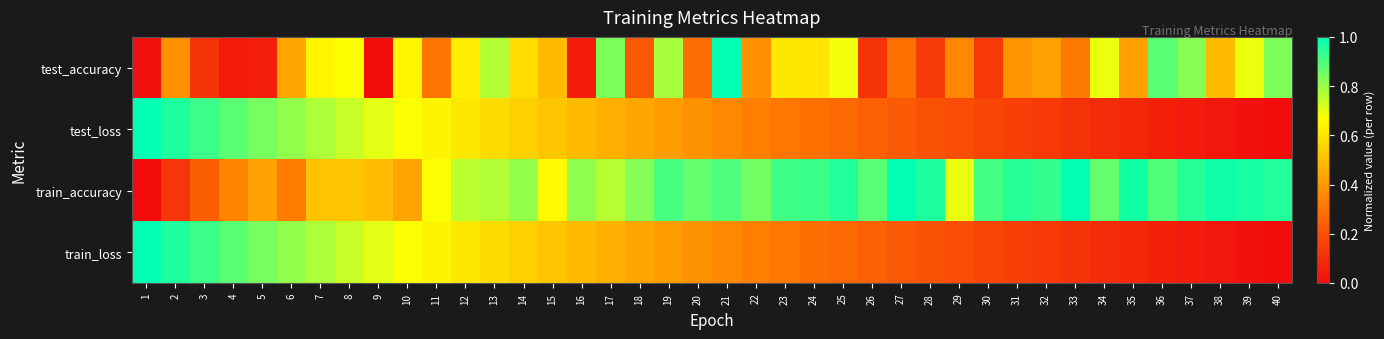

At 28, list the series in order from smallest to largest.

test_accuracy, train_loss, test_loss, train_accuracy